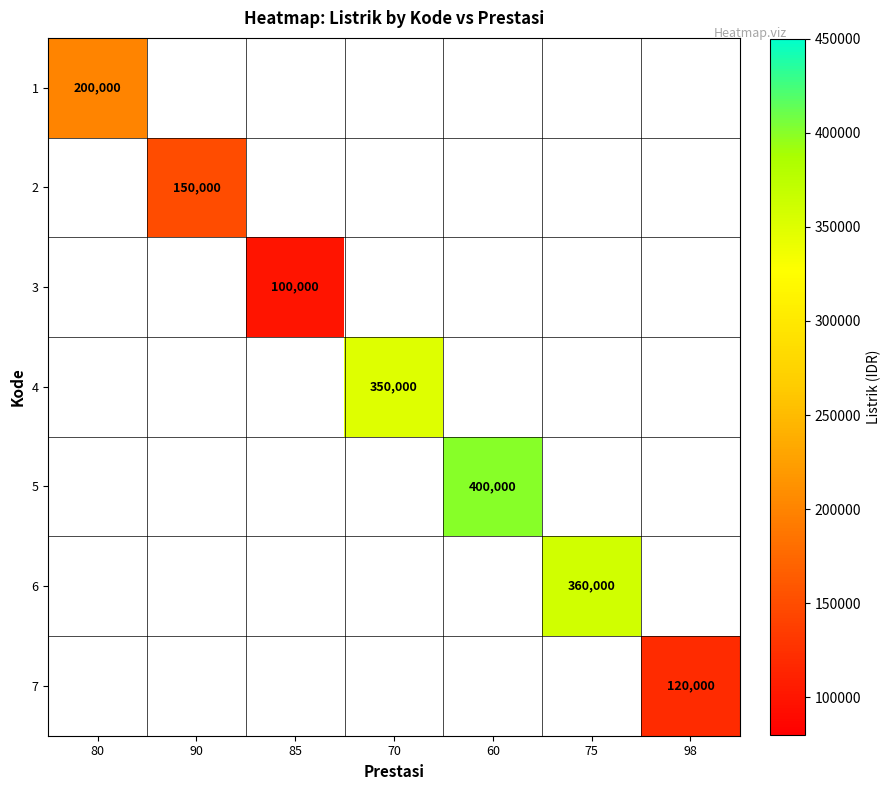

Which series has the widest spread of values?

1